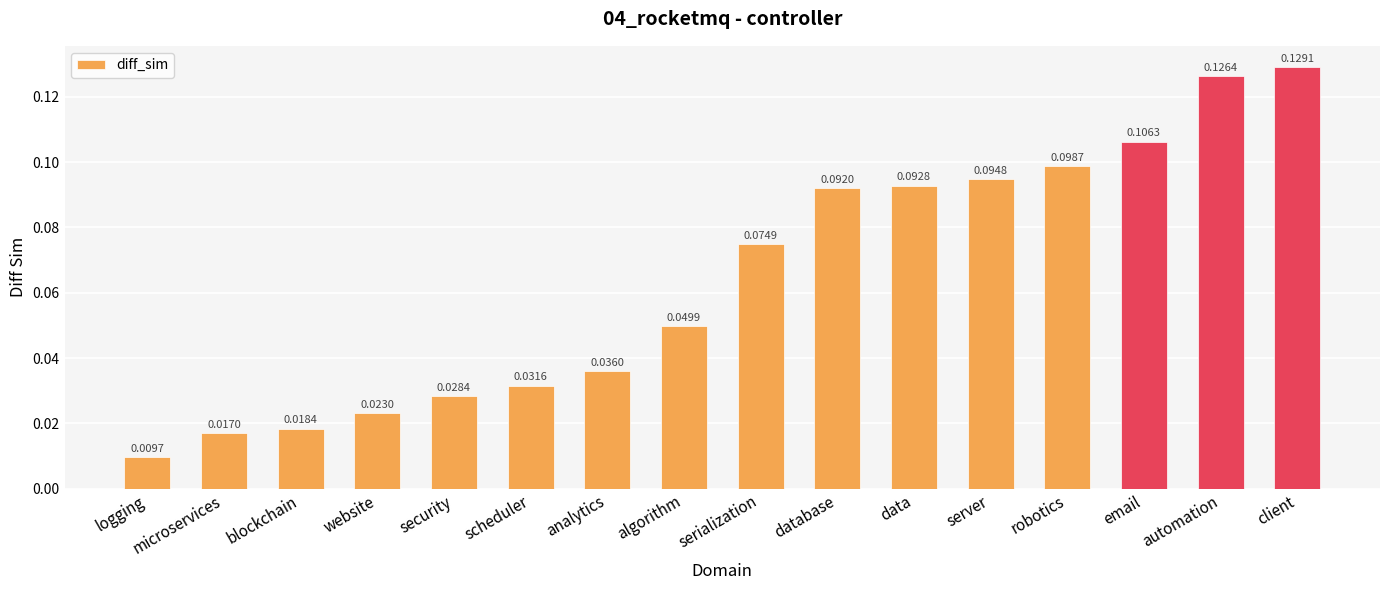

What is the label of the 10th bar from the left?

database